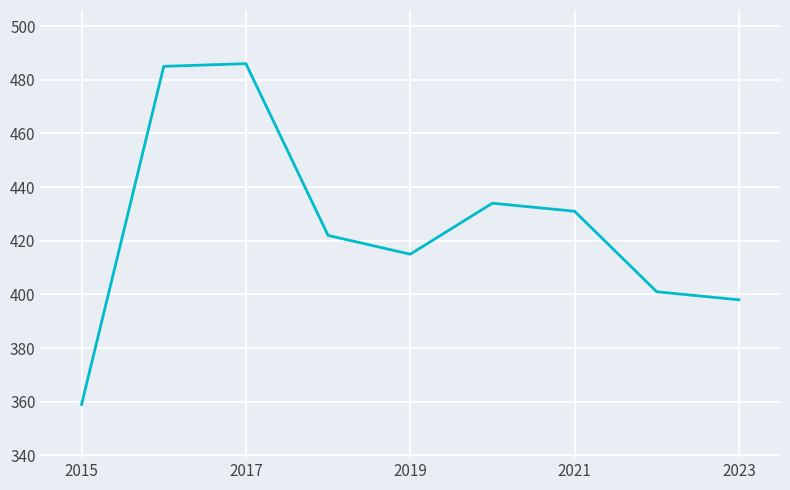

What is the difference between the maximum and minimum values?

127